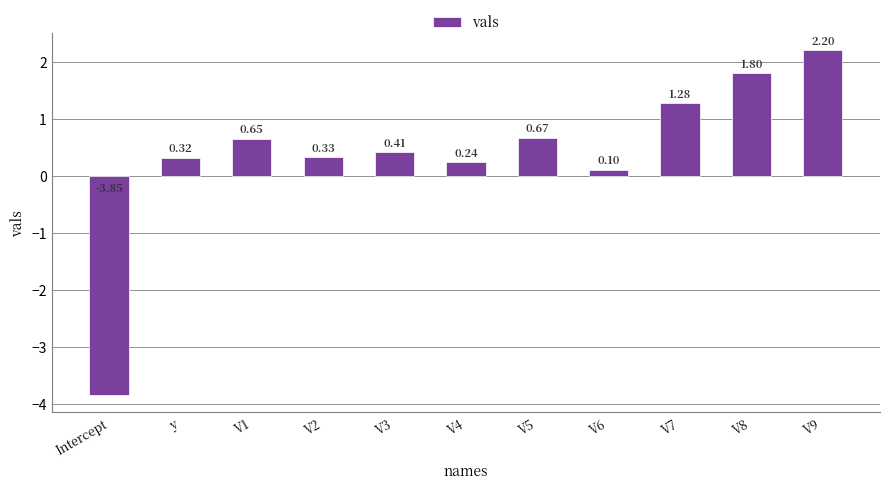

What is the label of the 9th bar from the right?

V1